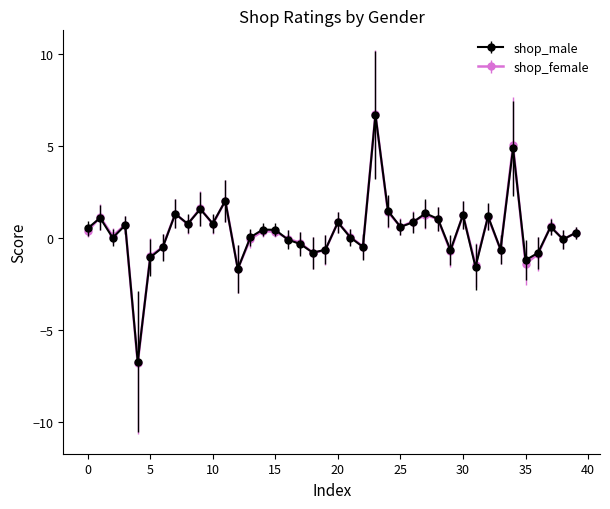

What is the greatest value displayed?

6.7